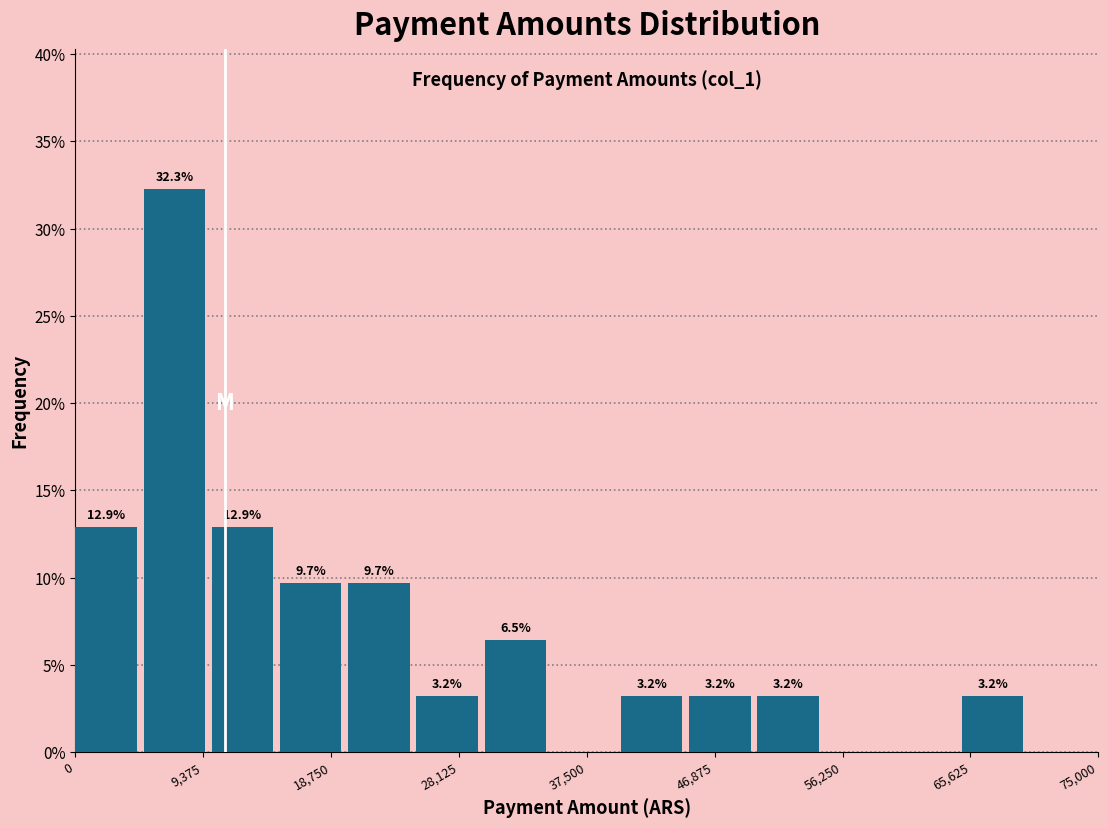

Over which range of the x-axis is the bar tallest?

5000 to 10000